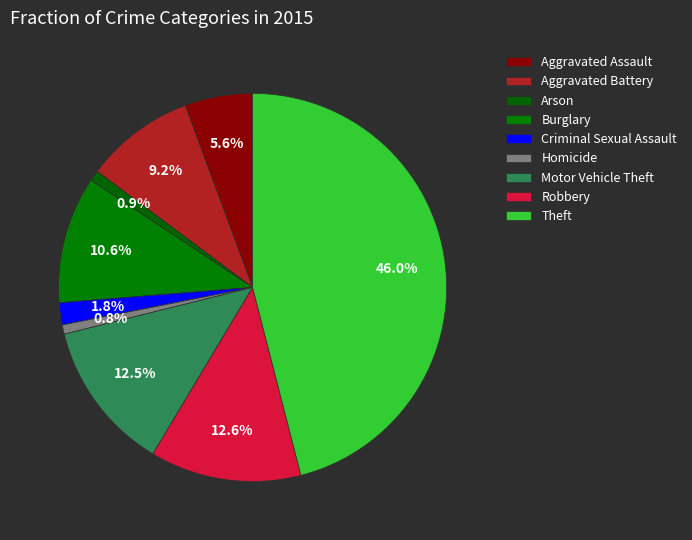

Does Robbery represent more than half of the total?

No